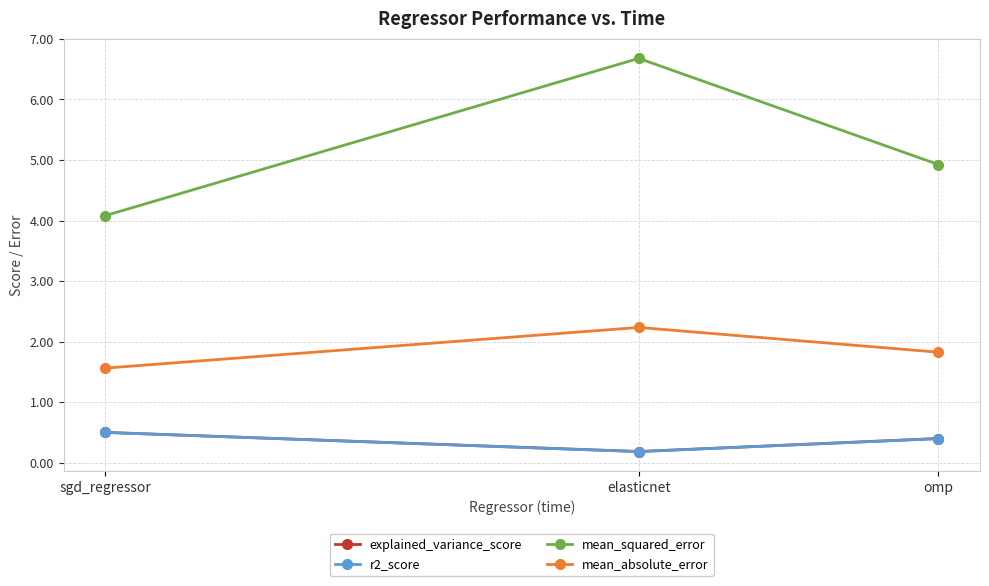

Reading left to right, list all the values displayed in this chart.

explained_variance_score: sgd_regressor=0.5	elasticnet=0.2	omp=0.4
r2_score: sgd_regressor=0.5	elasticnet=0.2	omp=0.4
mean_squared_error: sgd_regressor=4.1	elasticnet=6.7	omp=4.9
mean_absolute_error: sgd_regressor=1.6	elasticnet=2.2	omp=1.8